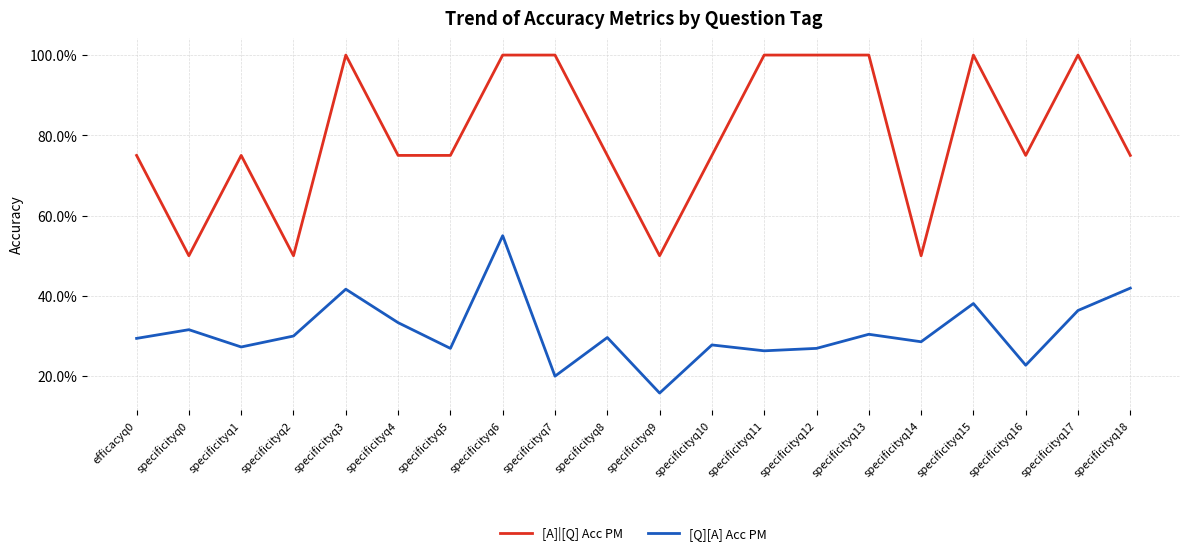

Rank the series by their average value, from highest to lowest.

[A]|[Q] Acc PM, [Q][A] Acc PM